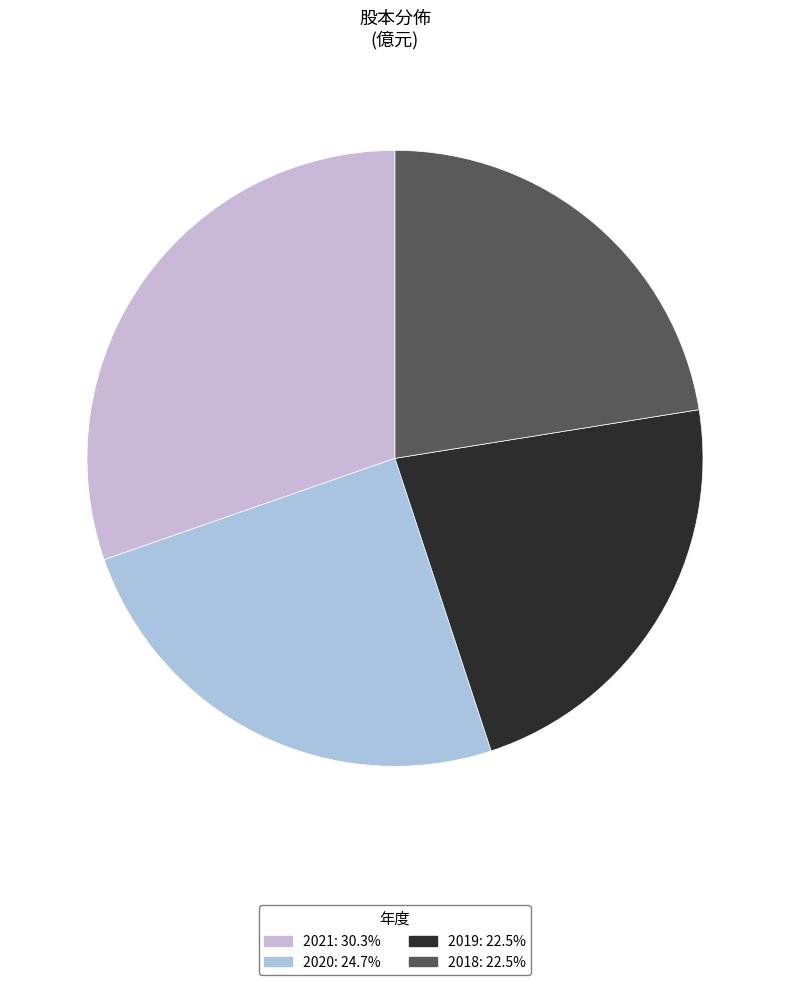

What percentage is NOT represented by 2020?

75.3%